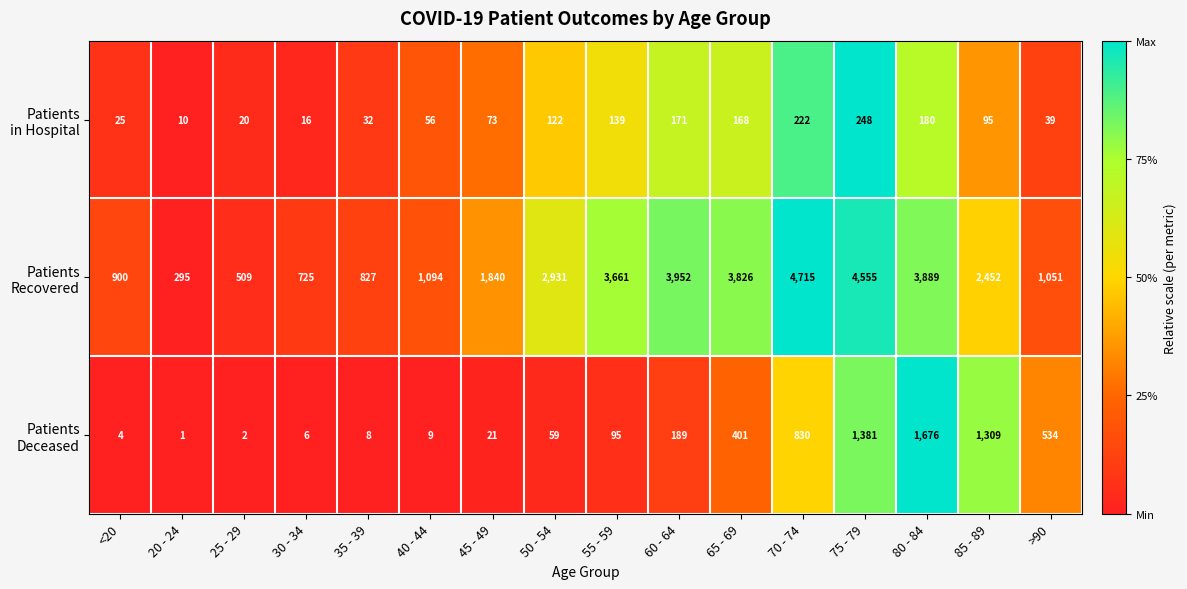

What is the total value across all series at 75 - 79?

6184